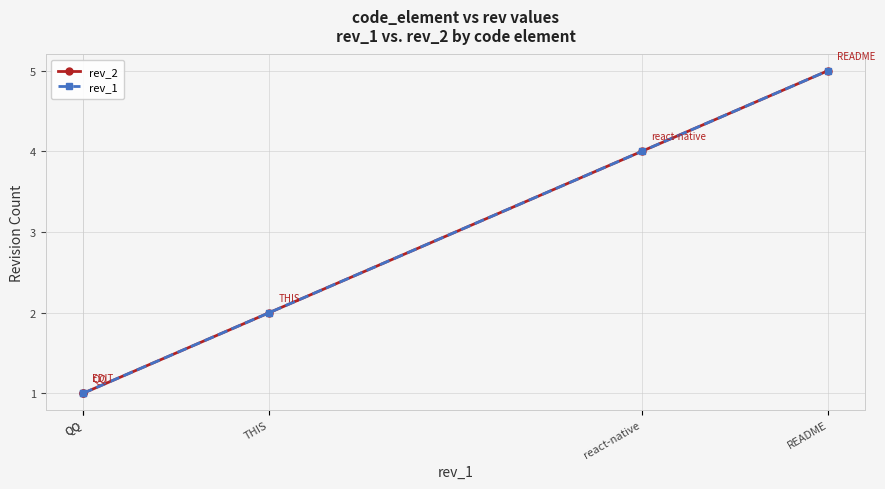

What is the sum of the rev_1 values at THIS and react-native?

6